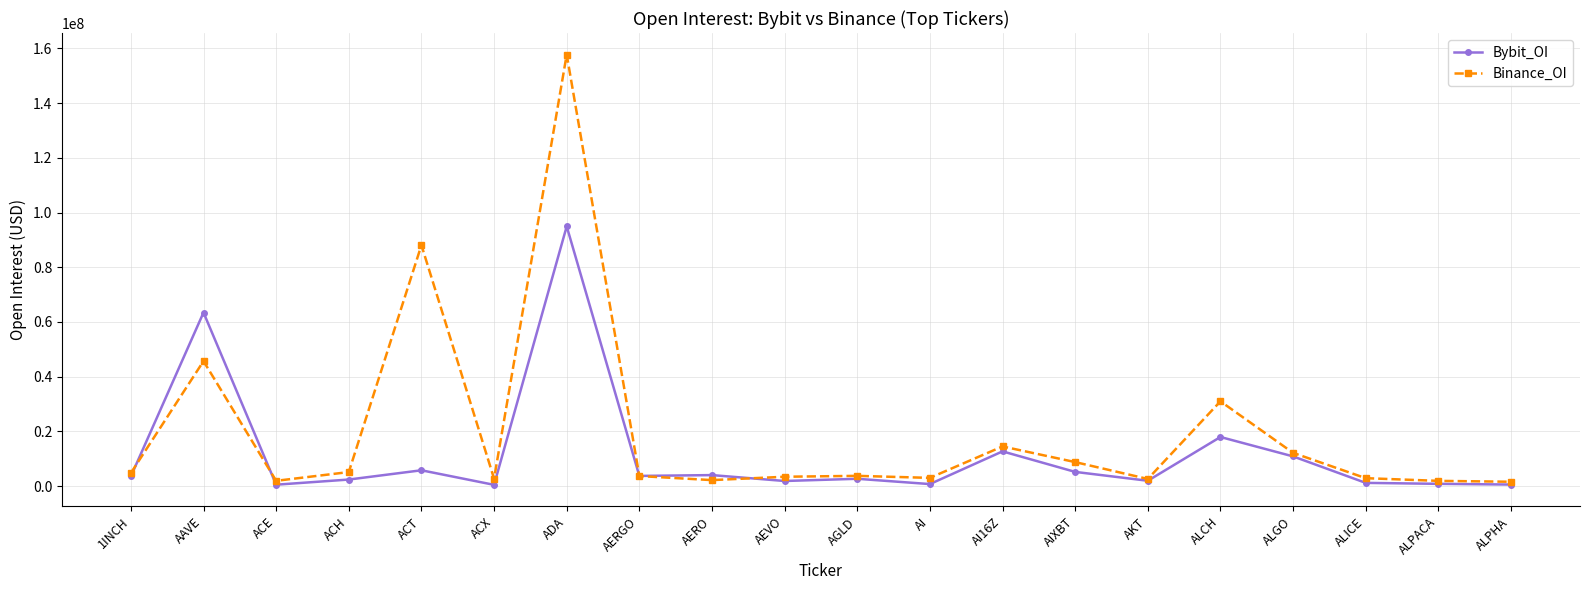

The value of Binance_OI at ALICE is 2937184. True or false?

True